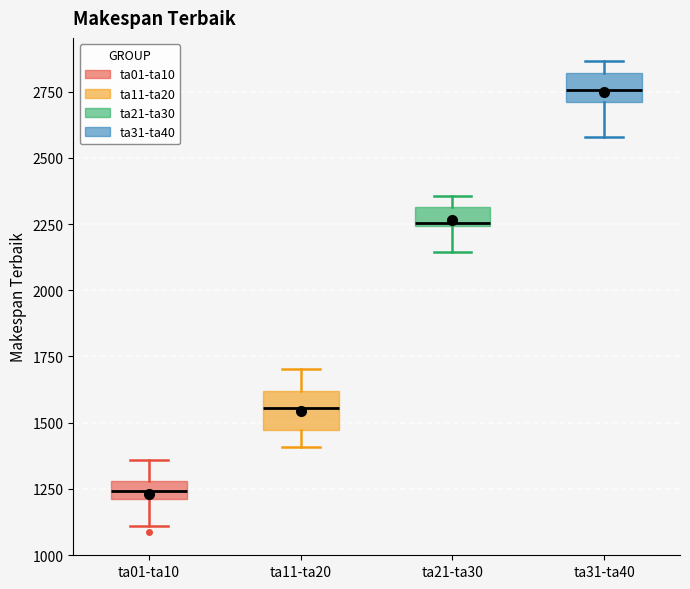

Where does the median line of the box for ta31-ta40 sit on the y-axis? The values are not printed on the chart, so give them approximately, as read against the axis.

2750